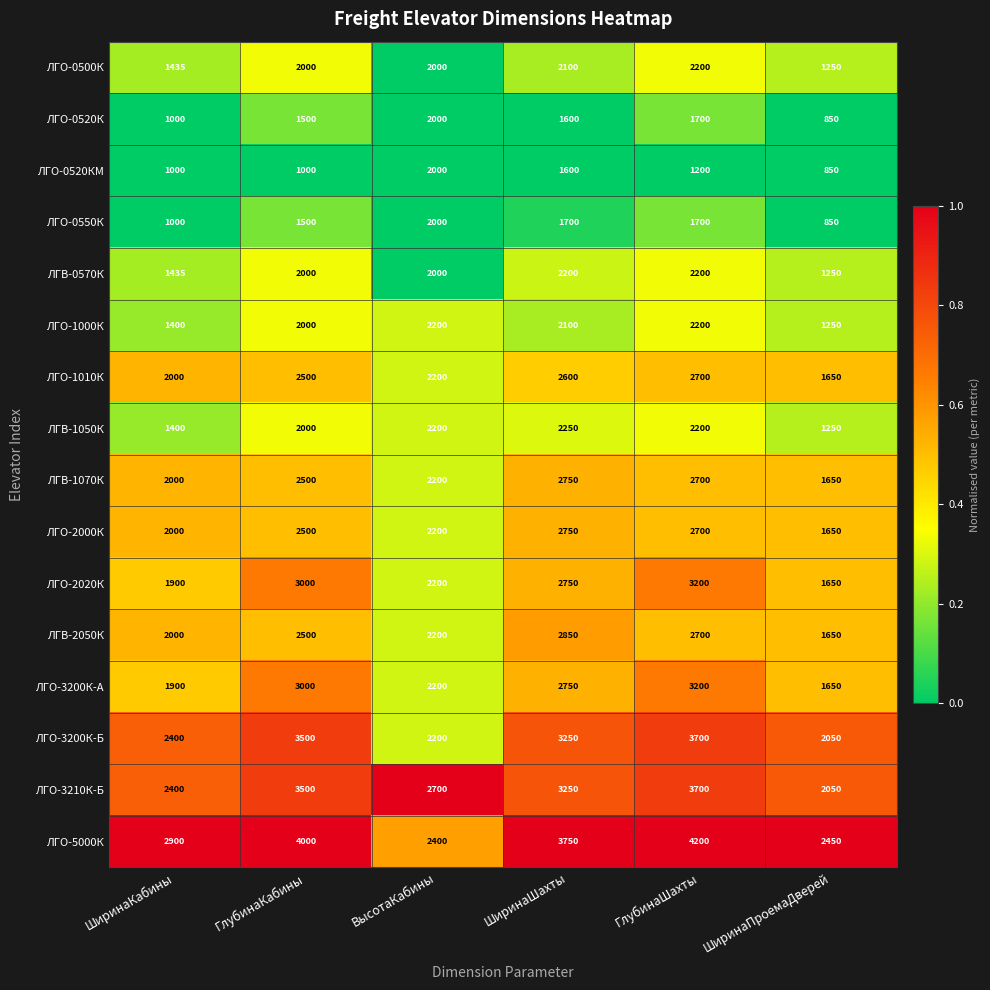

What is the total value across all series at ГлубинаКабины?

39000